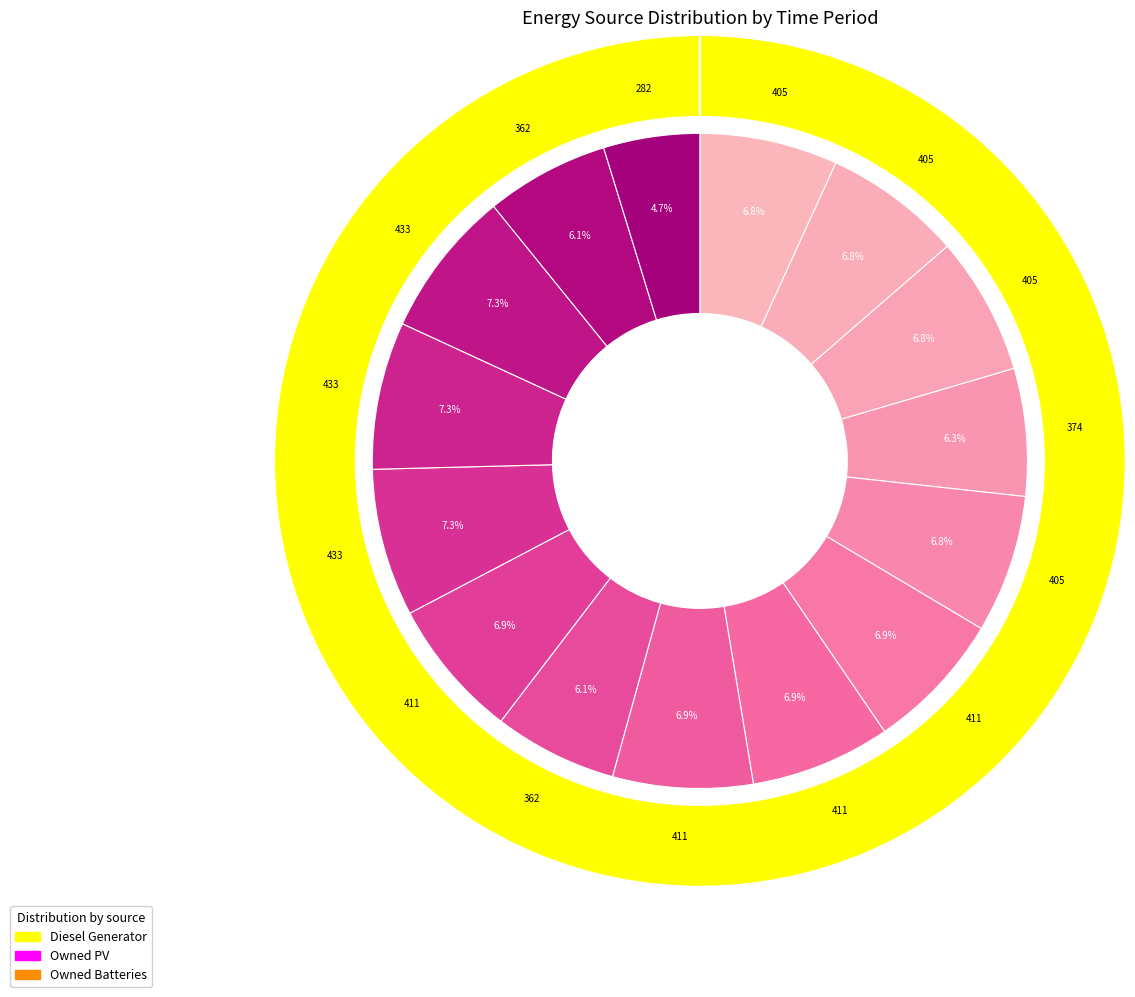

The Owned PV slice represents 0% of the pie. True or false?

True